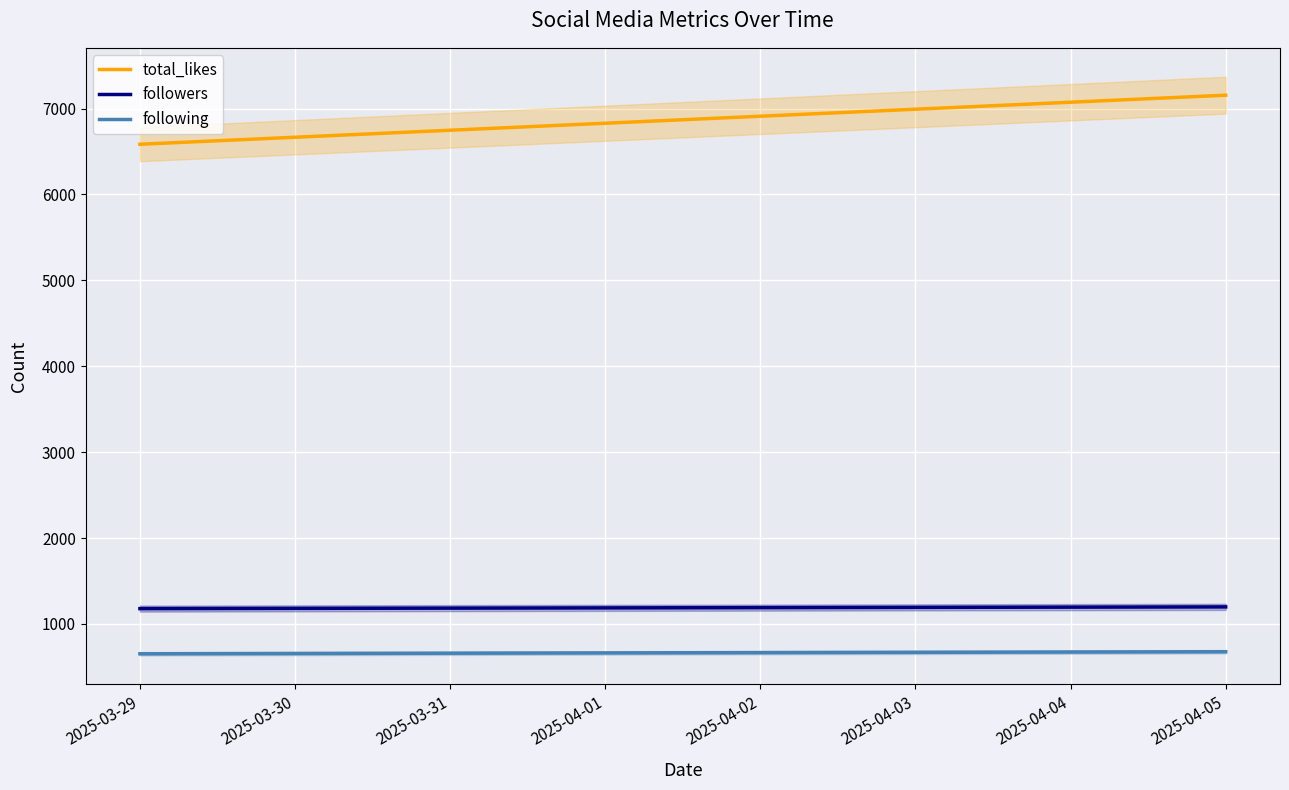

Read the total_likes value at 2025-03-29, to the nearest 10.

6580